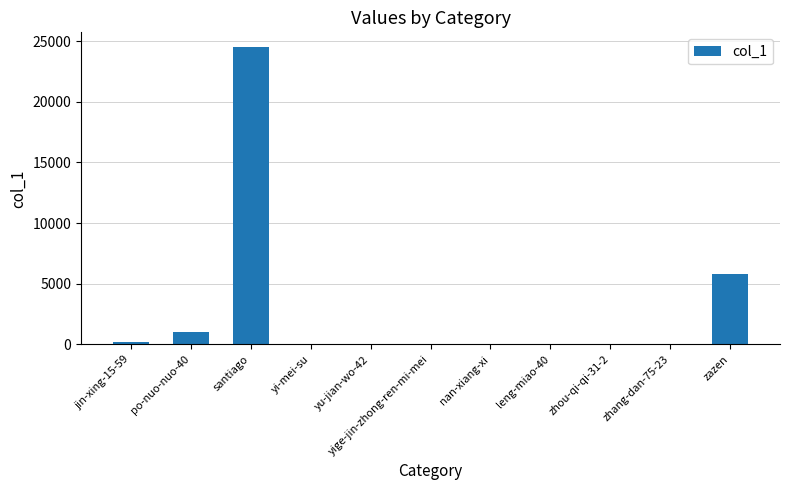

Count the number of data series in this chart.

1